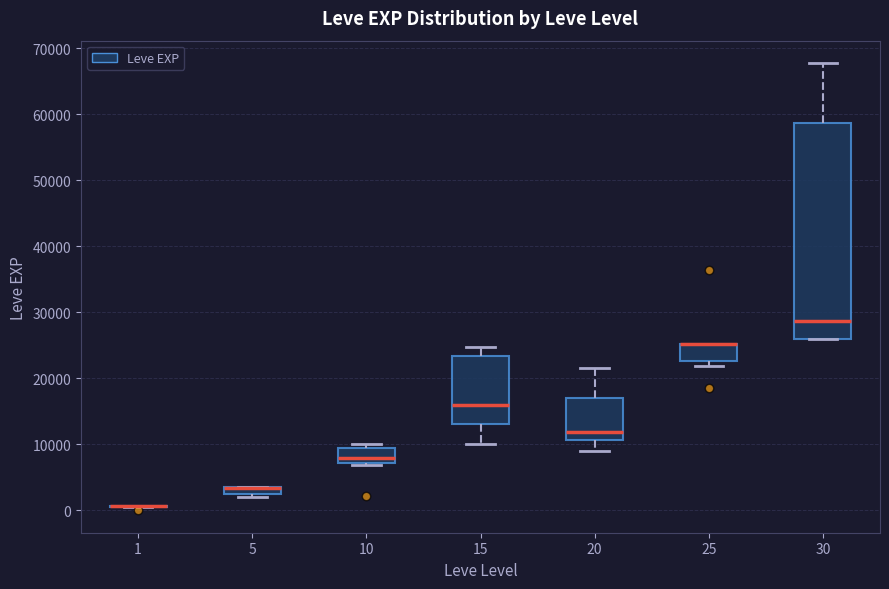

Which box is the tallest, from its lower edge to its upper edge?

30